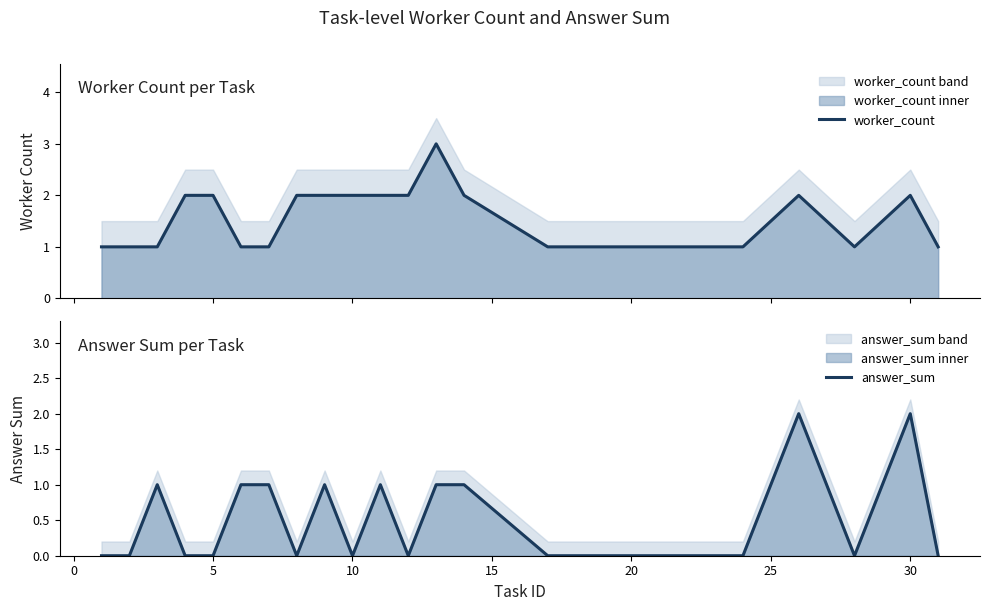

Which series has the largest total across all categories?

worker_count